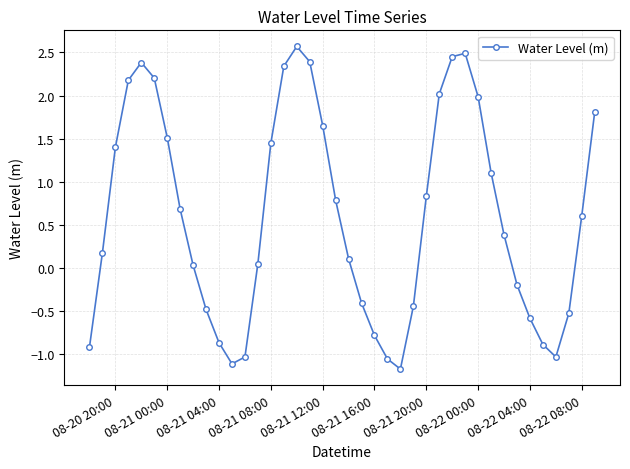

How many values are below 0?

15